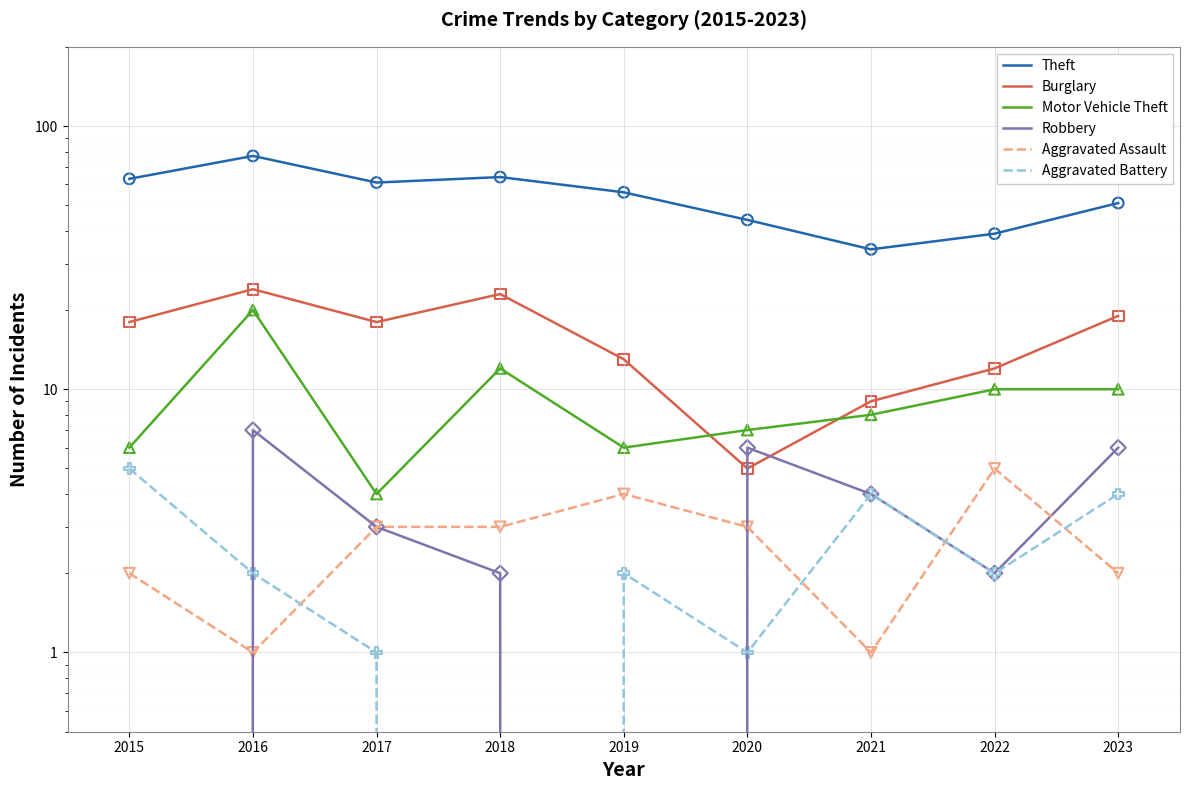

Which series has the largest total across all categories?

Theft